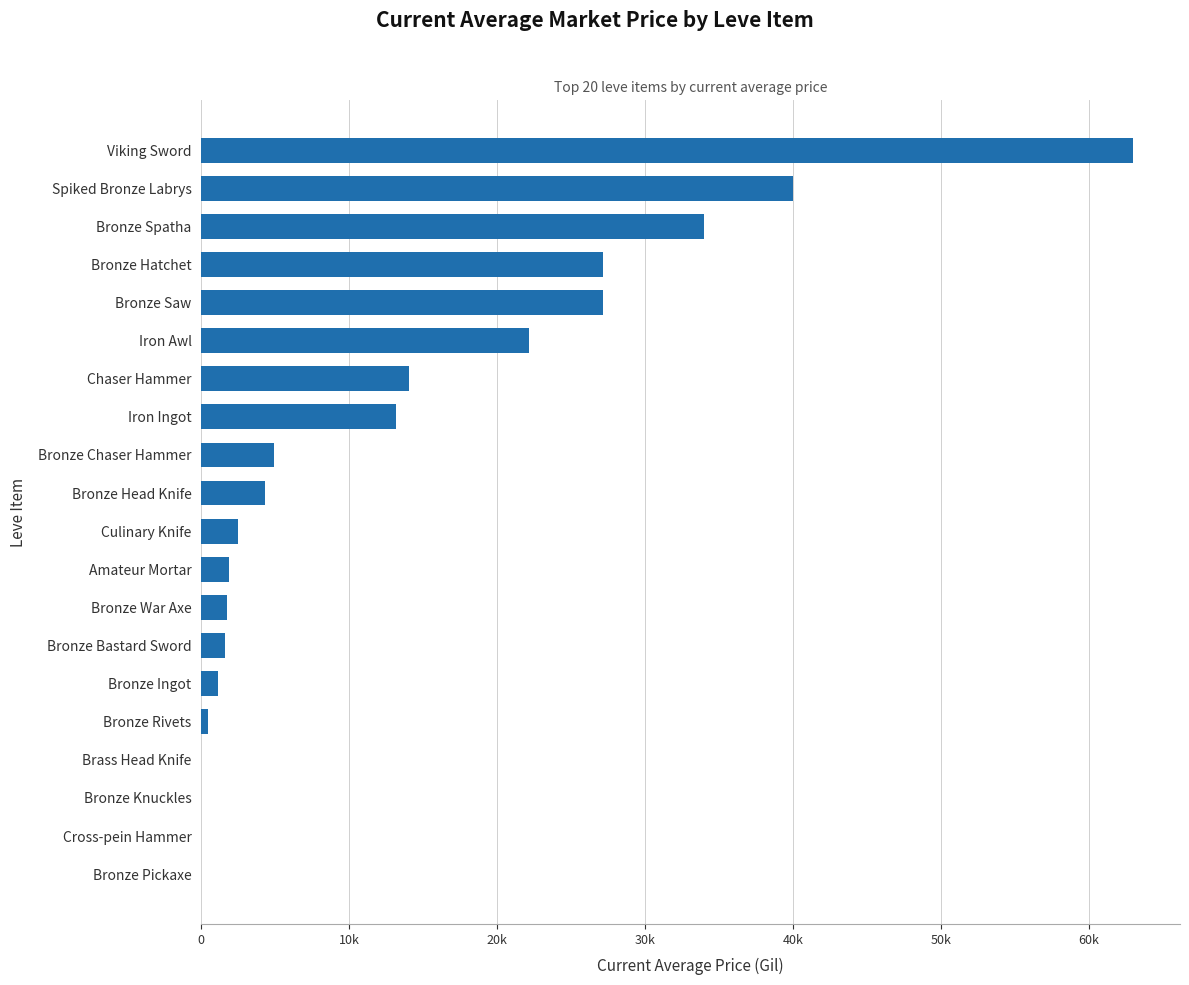

Are the bars horizontal?

Yes